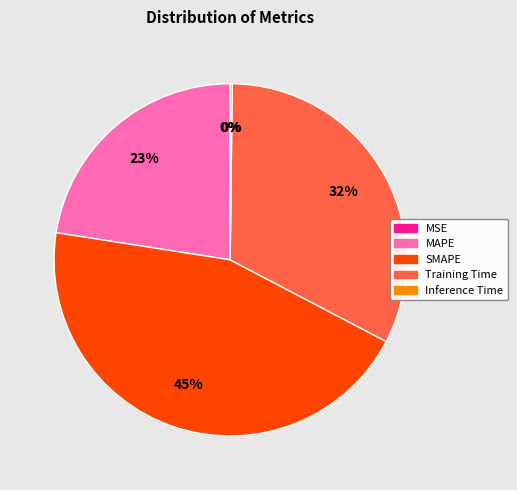

Which category has the biggest portion of the pie?

SMAPE